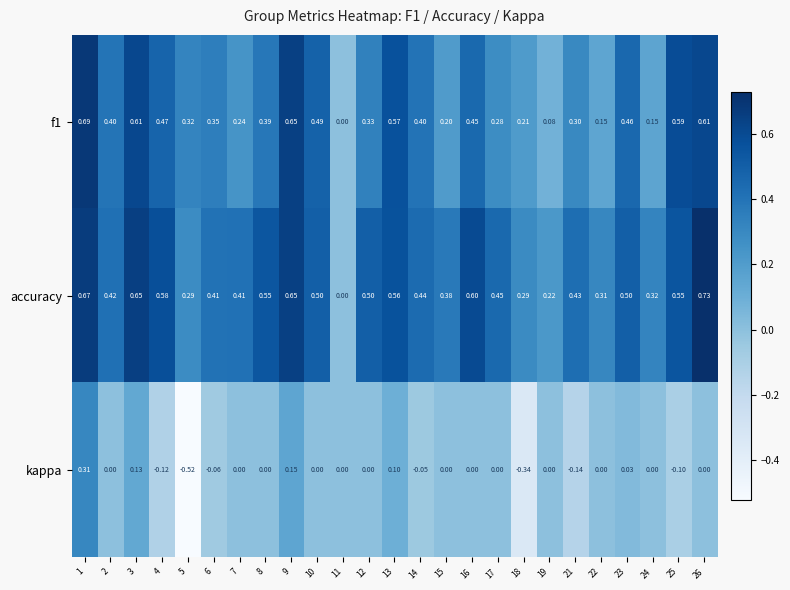

Which series has the largest total across all categories?

accuracy